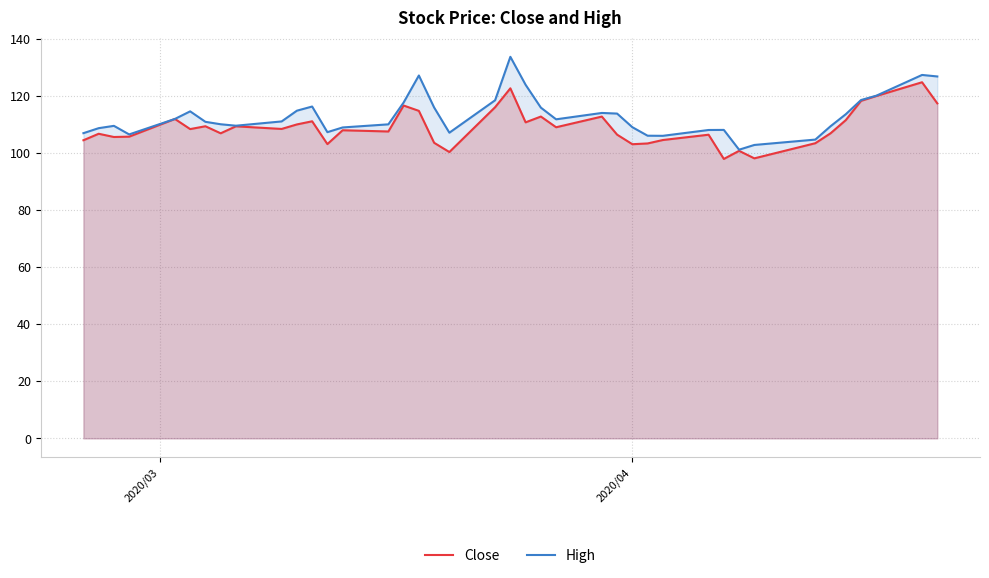

Rank the series by their maximum value, from highest to lowest.

High, Close